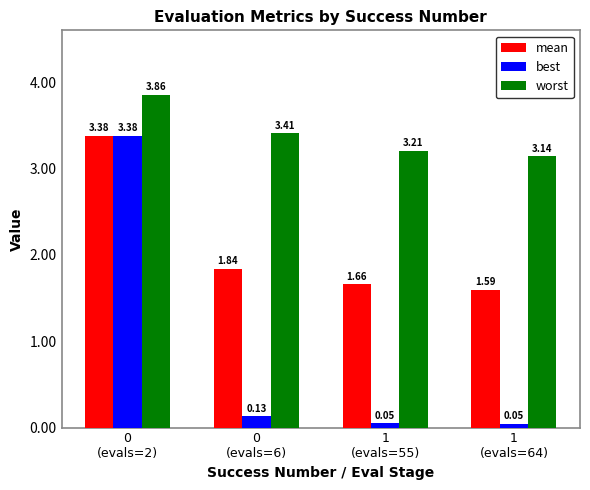

How many bars are there in each group?

3